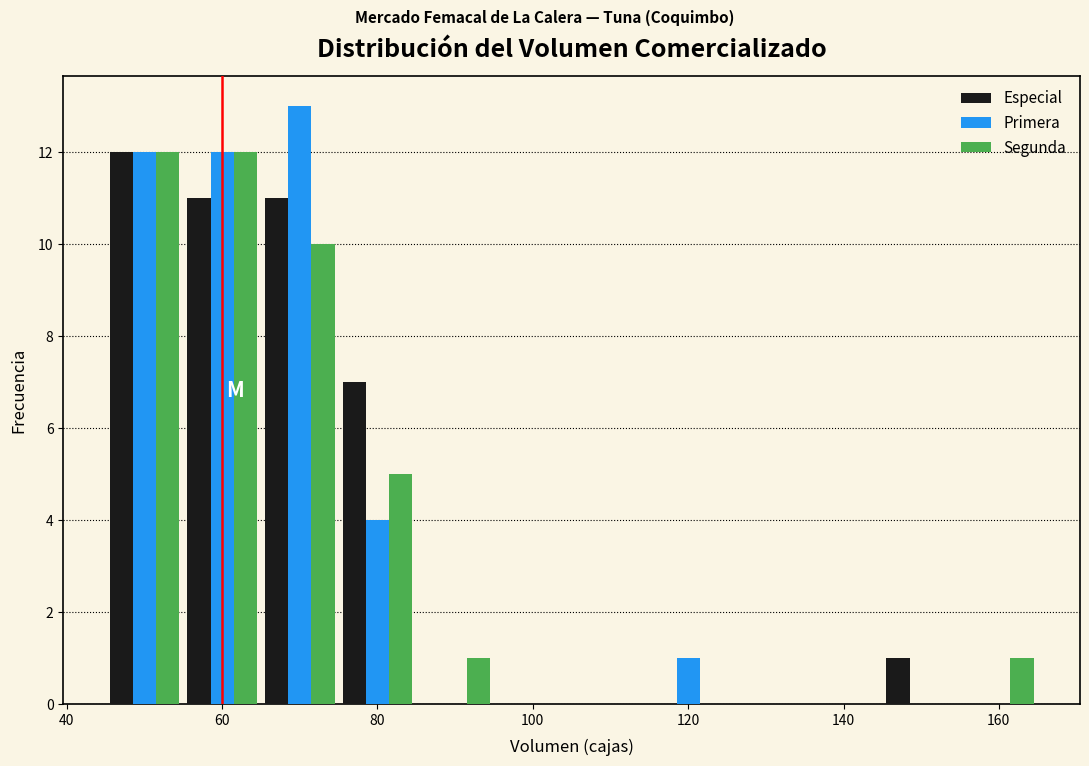

Reading left to right, transcribe this chart: for each range on the x-axis, give the height of each series' bar. Neither the bar edges nor the heights are printed on the chart, so give them approximately, as read against the axes.

45 to 55: Especial=12	Primera=12	Segunda=12
55 to 65: Especial=11	Primera=12	Segunda=12
65 to 75: Especial=11	Primera=13	Segunda=10
75 to 85: Especial=7	Primera=4	Segunda=5
85 to 95: Especial=0	Primera=0	Segunda=1
95 to 105: Especial=0	Primera=0	Segunda=0
105 to 115: Especial=0	Primera=0	Segunda=0
115 to 125: Especial=0	Primera=1	Segunda=0
125 to 135: Especial=0	Primera=0	Segunda=0
135 to 145: Especial=0	Primera=0	Segunda=0
145 to 155: Especial=1	Primera=0	Segunda=0
155 to 165: Especial=0	Primera=0	Segunda=1